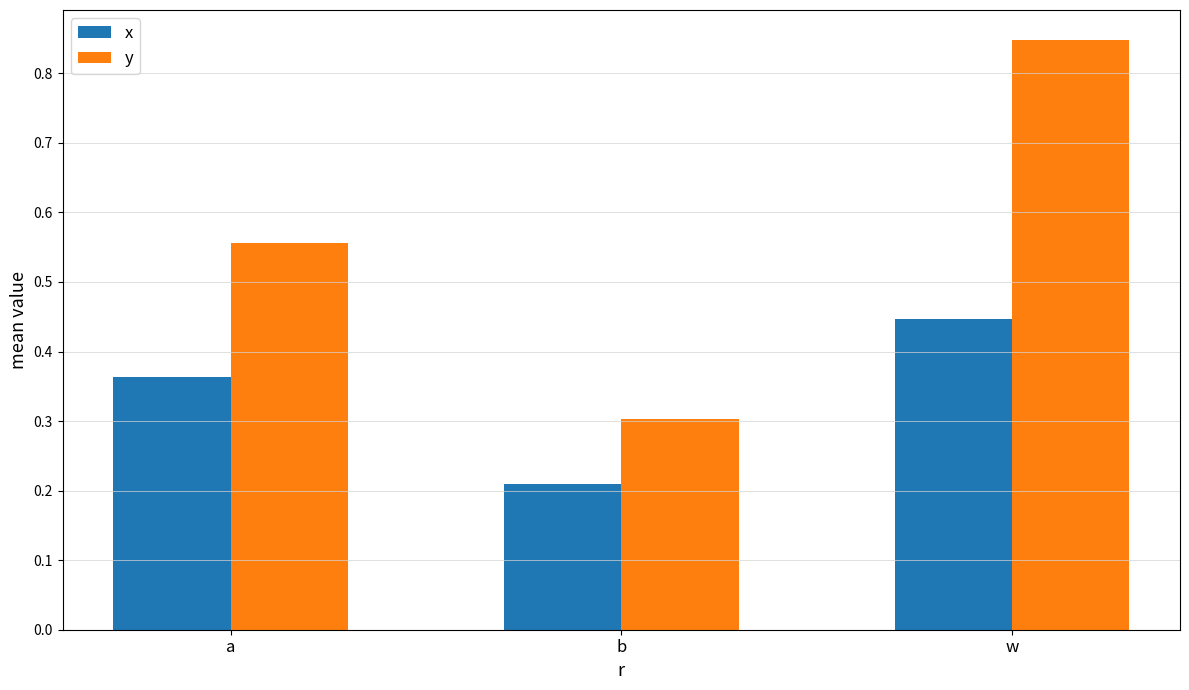

How many series are shown in this chart?

2